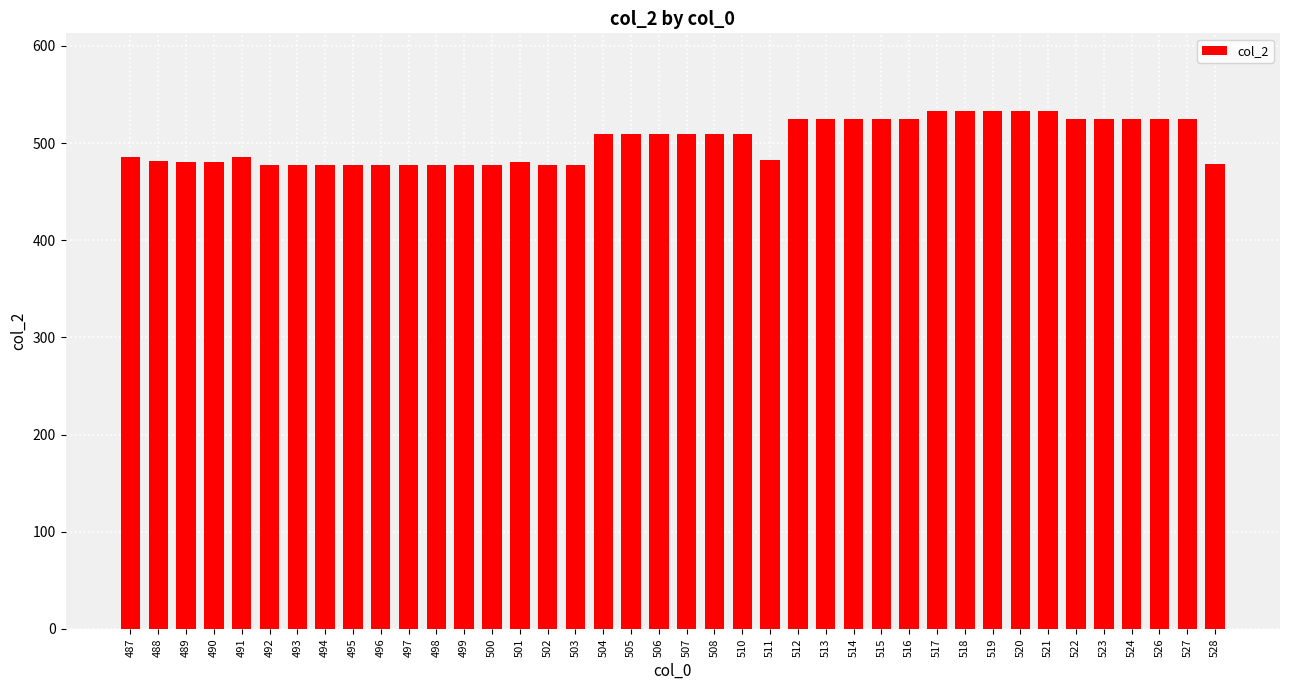

Does the chart contain any negative values?

No